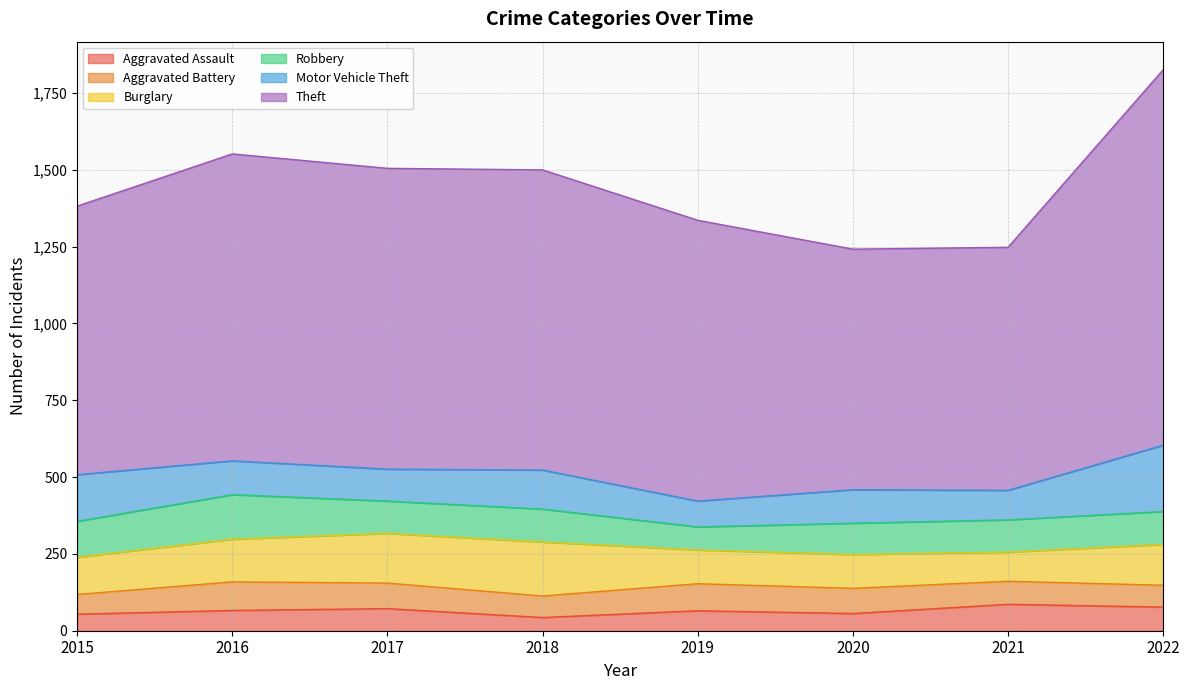

How many values in the Burglary series are below 133?

4